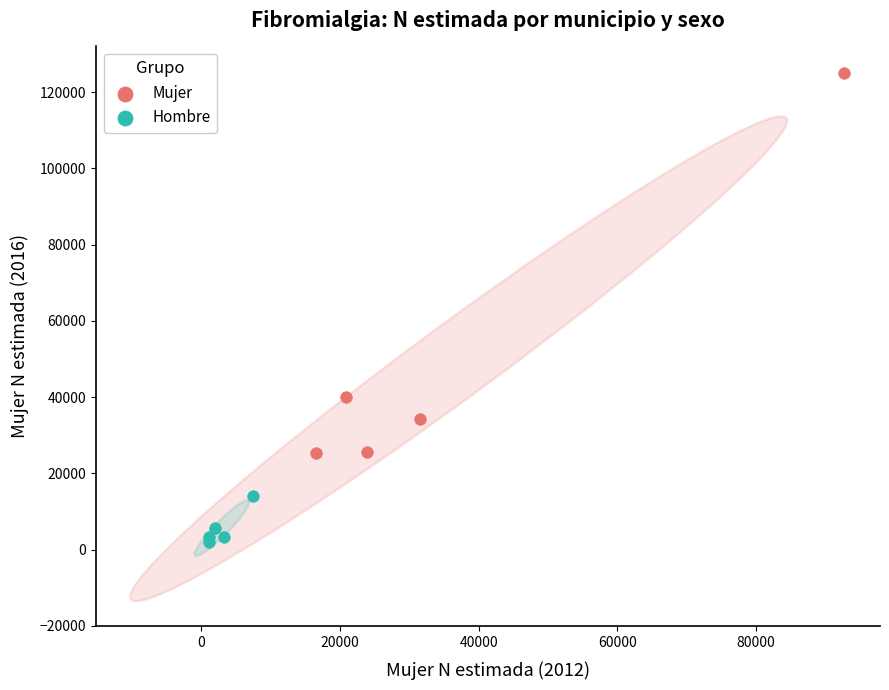

Which series contains the highest Y value?

Mujer